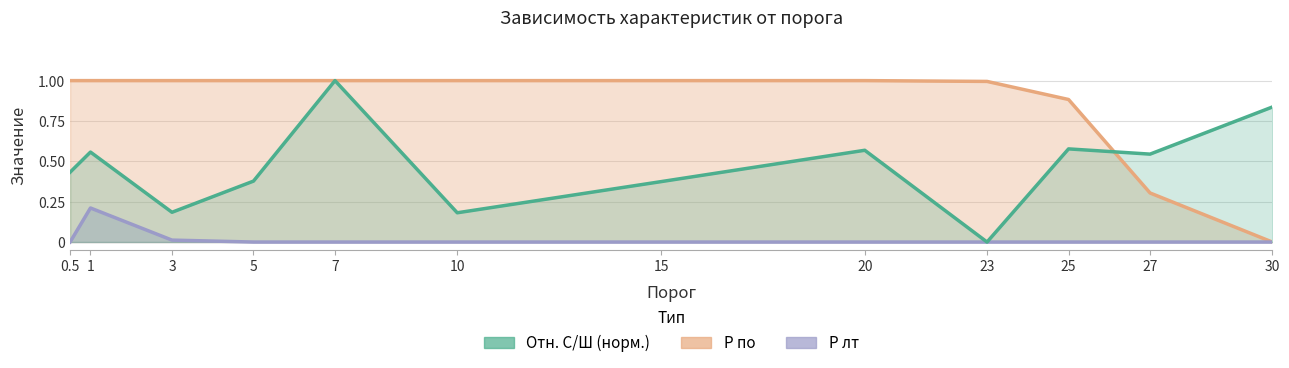

What is the sum of all P лт values?

0.2